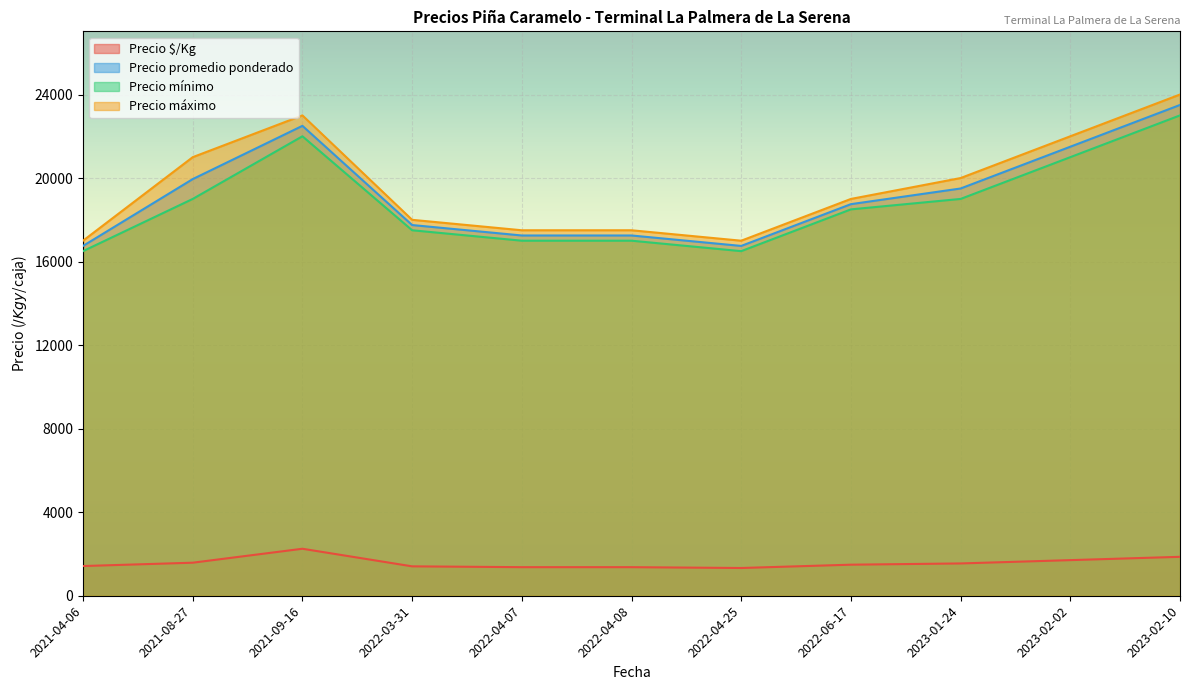

The value of Precio $/Kg at 2022-06-17 is 1562. True or false?

True